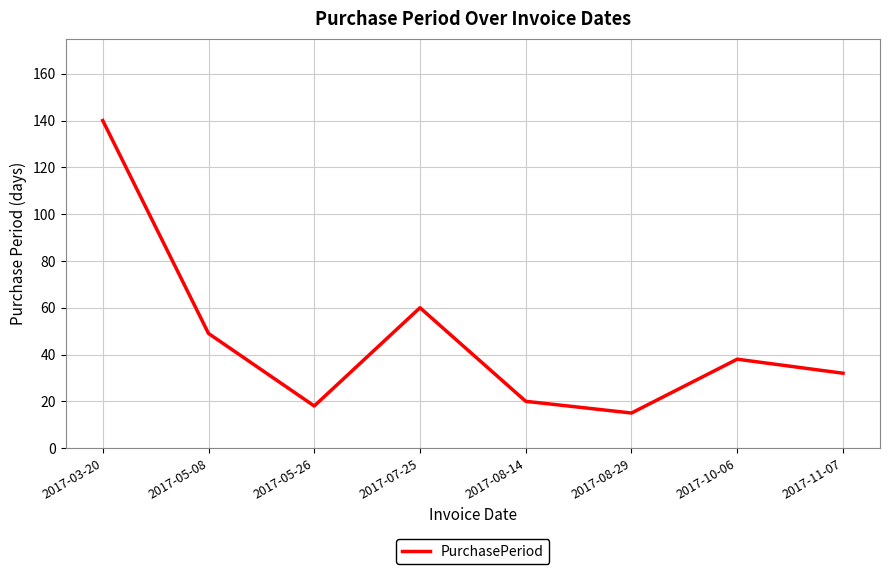

What is the ratio of the value at 2017-03-20 to the value at 2017-07-25?

2.3